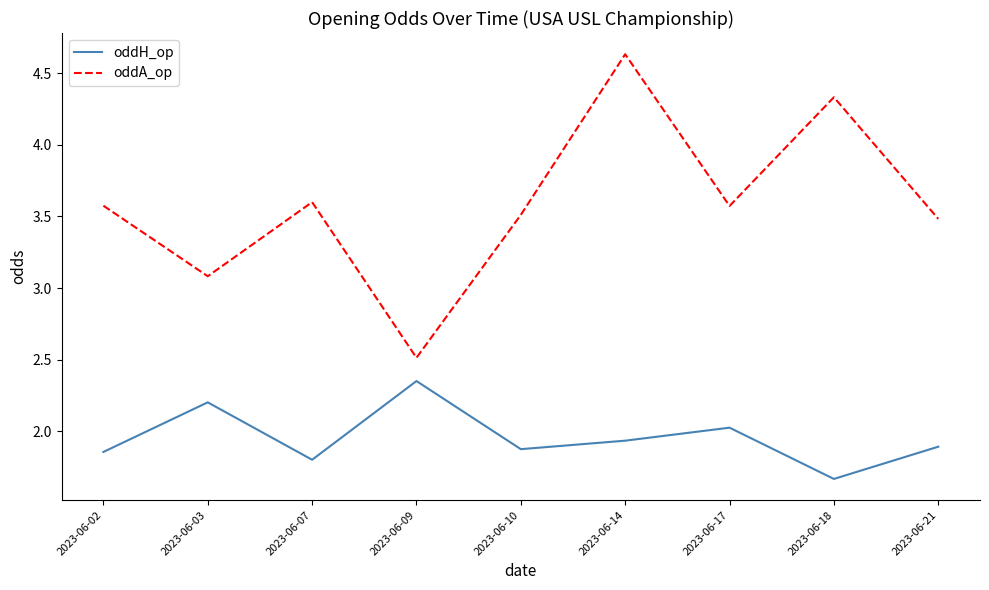

The oddA_op series shows 1.4 at 2023-06-14. True or false?

False